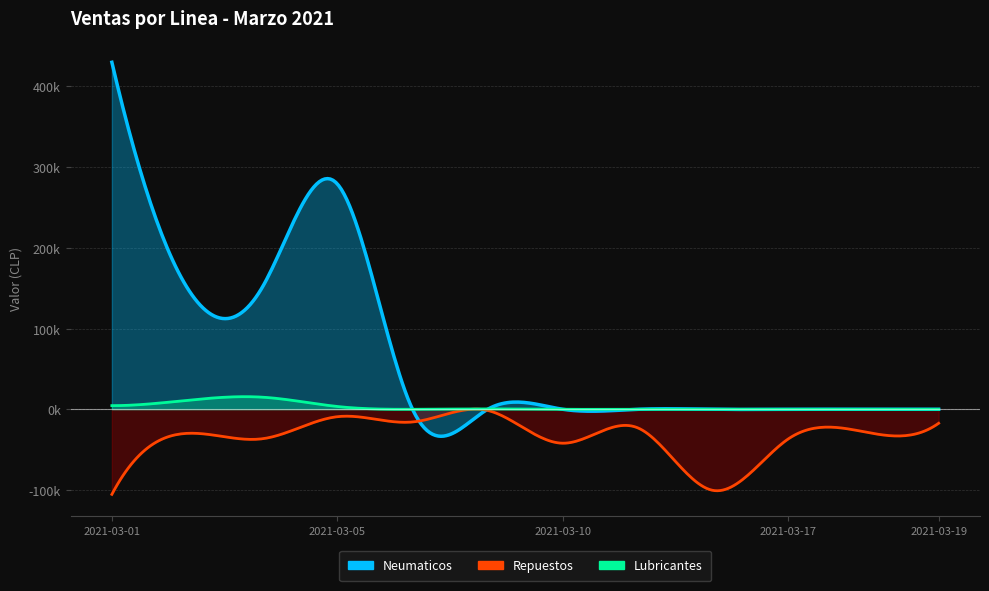

Which series has the largest total across all categories?

Neumaticos